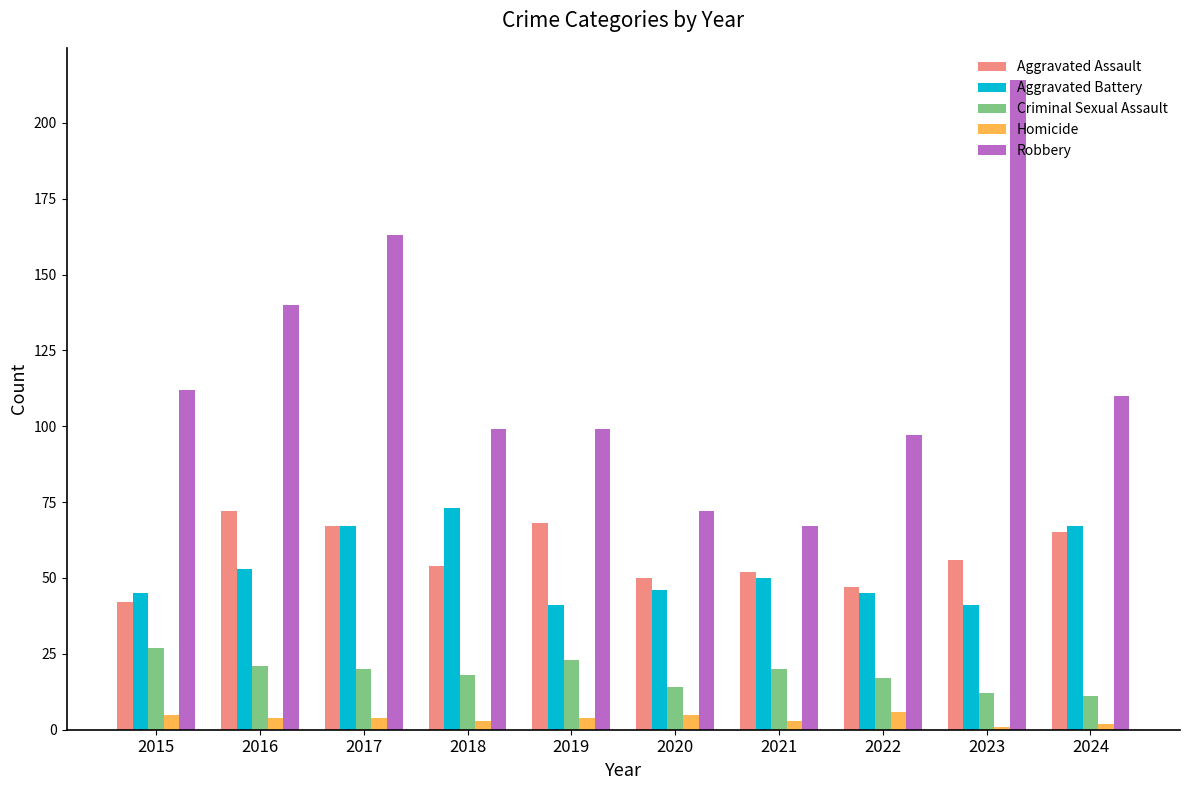

True or false: Aggravated Assault has a value of 43 at 2016.

False